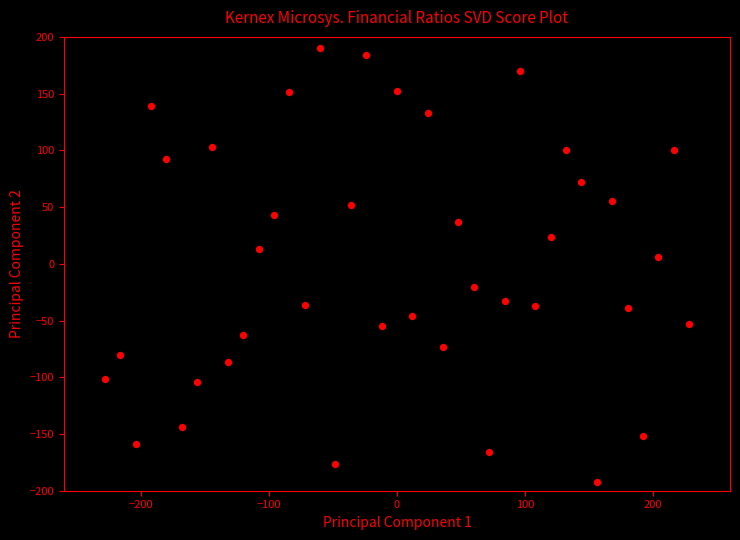

What is the range of X values (max minus min)?

456.0